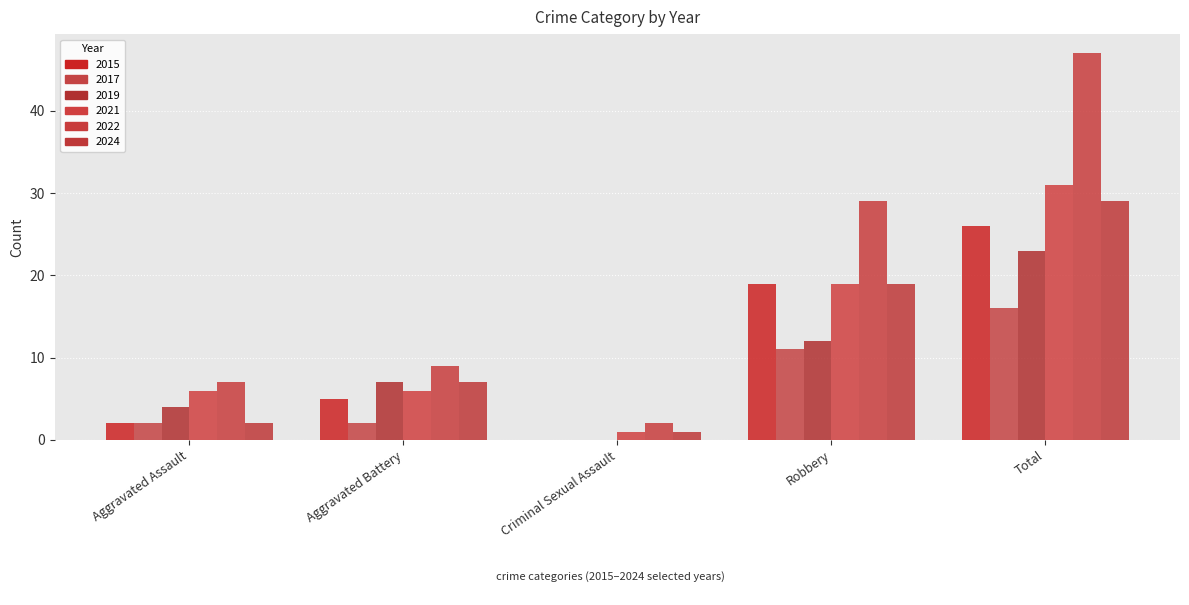

Which series has the largest total across all categories?

2022